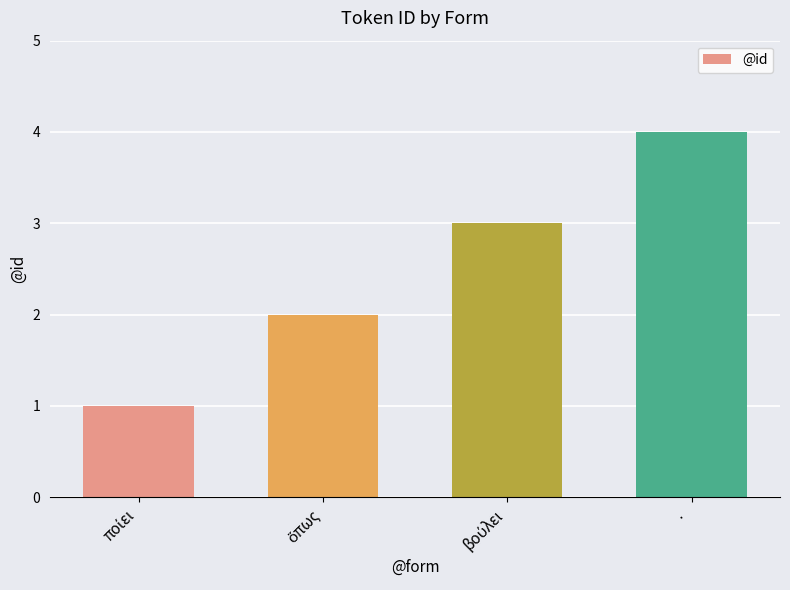

Which category has the highest value across all series?

·